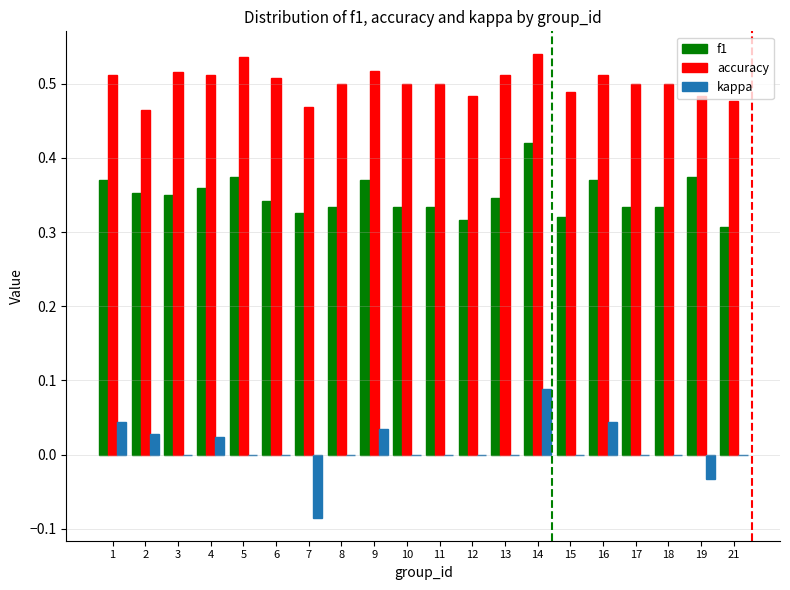

Is it true that accuracy equals 0.5 at 4?

True